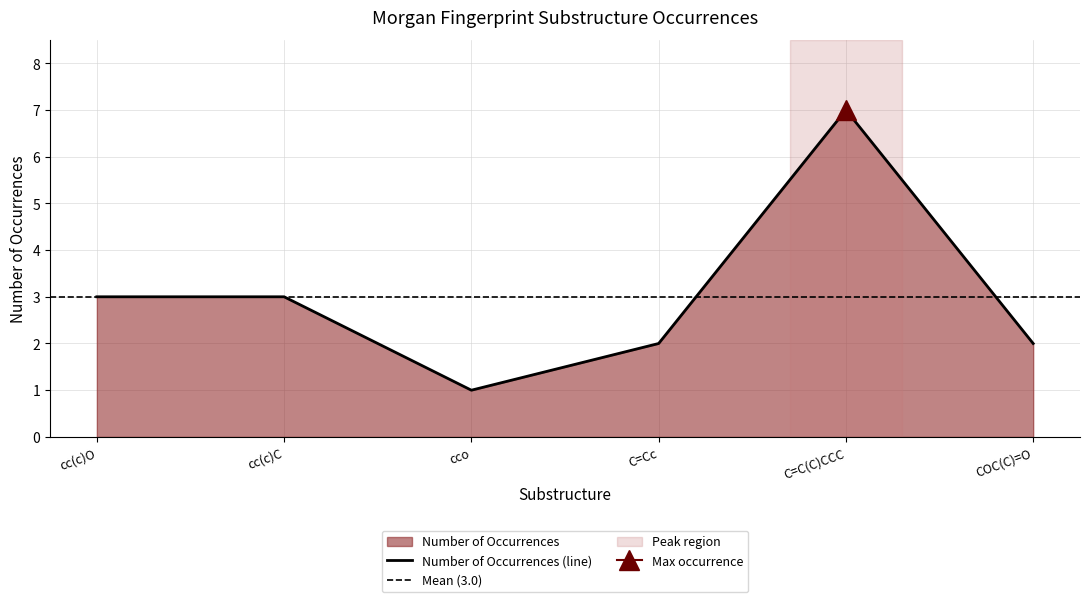

What is the approximate value at cco?

1